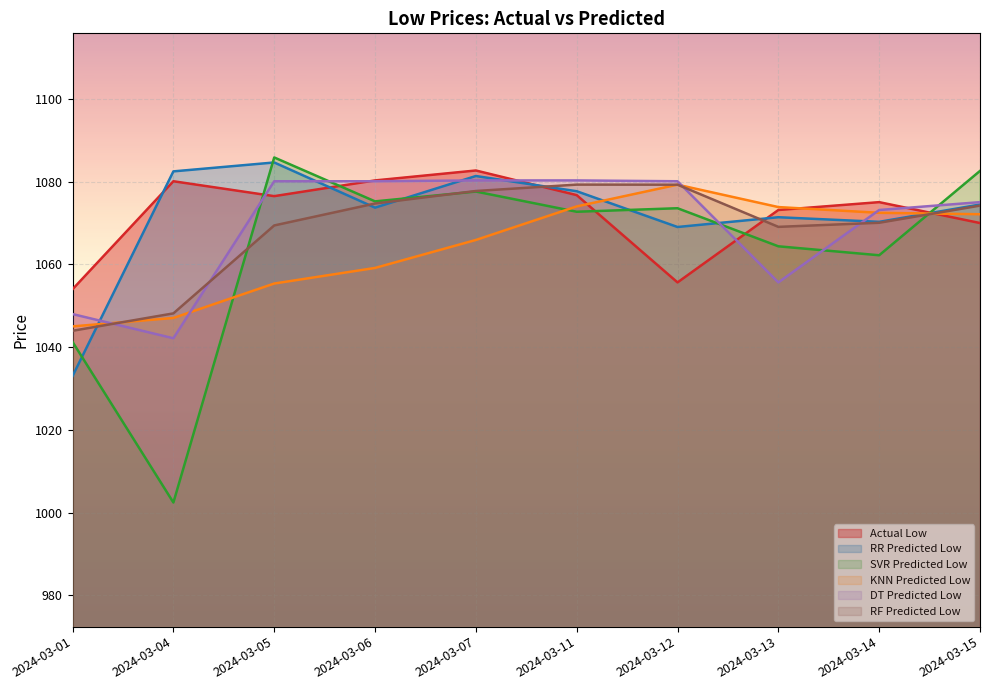

Reading left to right, list all the values displayed in this chart.

Actual Low: 2024-03-01=1054.0	2024-03-04=1080.1	2024-03-05=1076.5	2024-03-06=1080.3	2024-03-07=1082.7	2024-03-11=1076.8	2024-03-12=1055.7	2024-03-13=1073.2	2024-03-14=1075.1	2024-03-15=1070.0
RR Predicted Low: 2024-03-01=1033.0	2024-03-04=1082.5	2024-03-05=1084.6	2024-03-06=1073.7	2024-03-07=1081.4	2024-03-11=1077.7	2024-03-12=1069.0	2024-03-13=1071.4	2024-03-14=1070.3	2024-03-15=1074.5
SVR Predicted Low: 2024-03-01=1041.3	2024-03-04=1002.5	2024-03-05=1085.9	2024-03-06=1075.2	2024-03-07=1077.6	2024-03-11=1072.7	2024-03-12=1073.6	2024-03-13=1064.4	2024-03-14=1062.2	2024-03-15=1082.6
KNN Predicted Low: 2024-03-01=1045.0	2024-03-04=1047.1	2024-03-05=1055.4	2024-03-06=1059.2	2024-03-07=1065.9	2024-03-11=1074.0	2024-03-12=1079.3	2024-03-13=1073.9	2024-03-14=1072.5	2024-03-15=1072.1
DT Predicted Low: 2024-03-01=1048.0	2024-03-04=1042.2	2024-03-05=1080.1	2024-03-06=1080.1	2024-03-07=1080.3	2024-03-11=1080.3	2024-03-12=1080.1	2024-03-13=1055.7	2024-03-14=1073.2	2024-03-15=1075.1
RF Predicted Low: 2024-03-01=1044.0	2024-03-04=1048.2	2024-03-05=1069.4	2024-03-06=1074.7	2024-03-07=1077.7	2024-03-11=1079.3	2024-03-12=1079.3	2024-03-13=1069.1	2024-03-14=1070.1	2024-03-15=1074.2